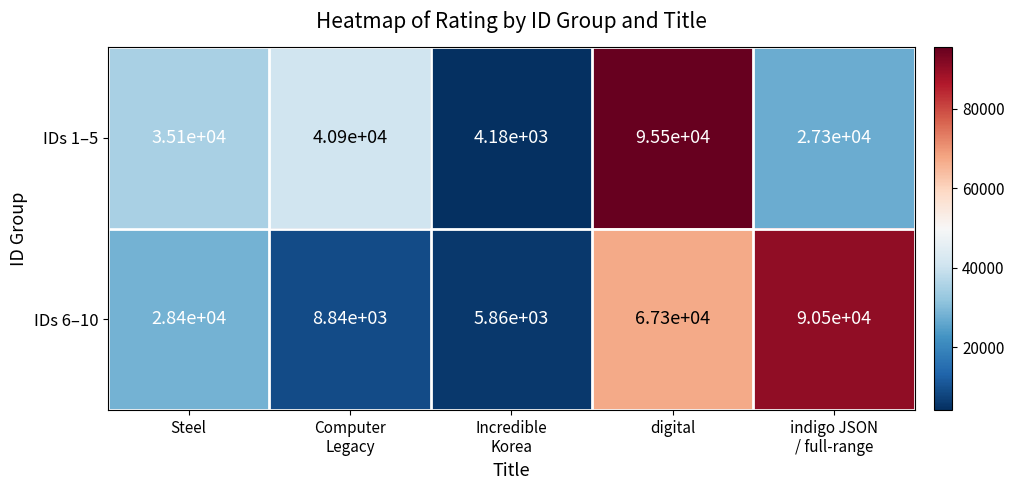

What is the sum of all IDs 1–5 values?

202980